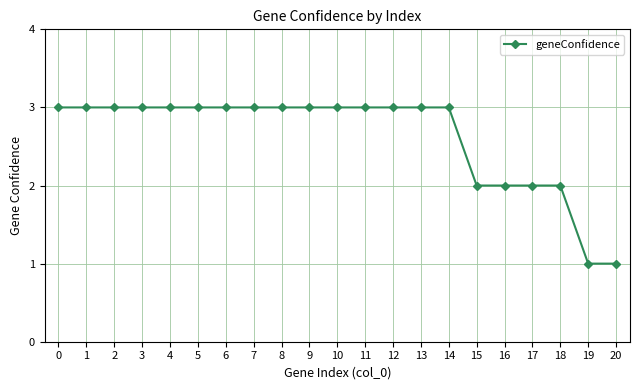

What is the ratio of the value at 1 to the value at 4?

1.0